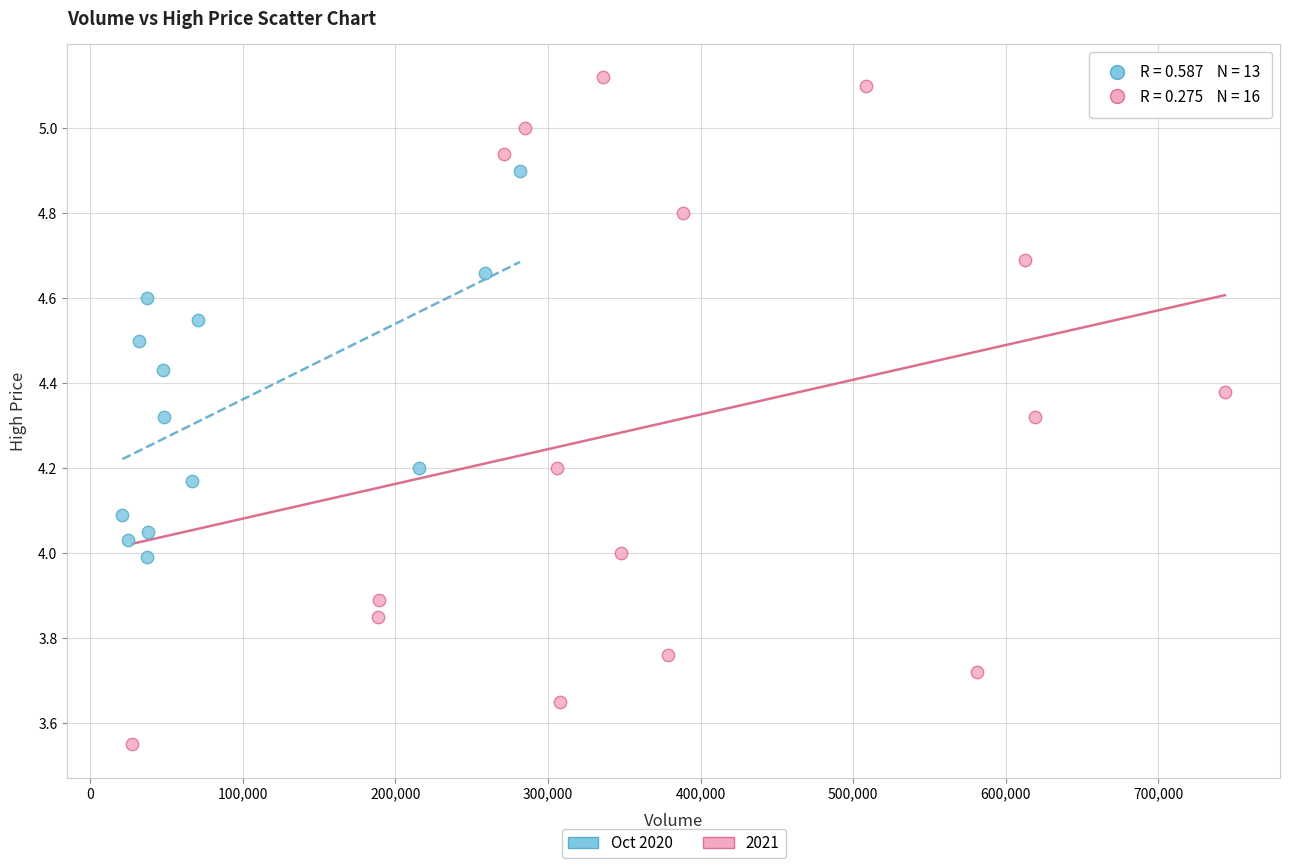

Which series contains the highest Y value?

2021